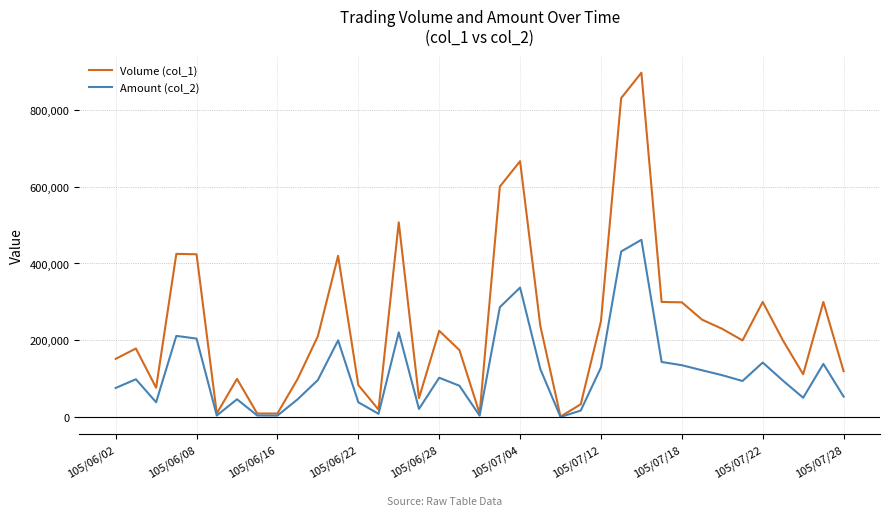

List the series in order of their overall mean, highest first.

Volume (col_1), Amount (col_2)